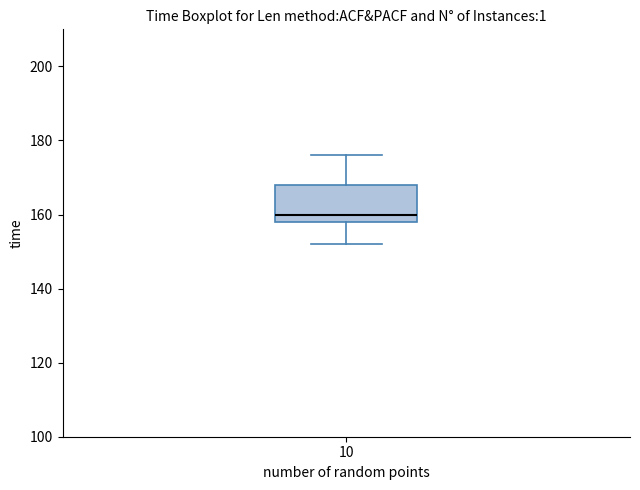

Transcribe this box plot: give where the median line is, the range the box spans, and where the two whiskers end, as read against the y-axis. The values are not printed on the chart, so give them approximately, as read against the axis.

median 160, box 158 to 168, whiskers 152 to 176